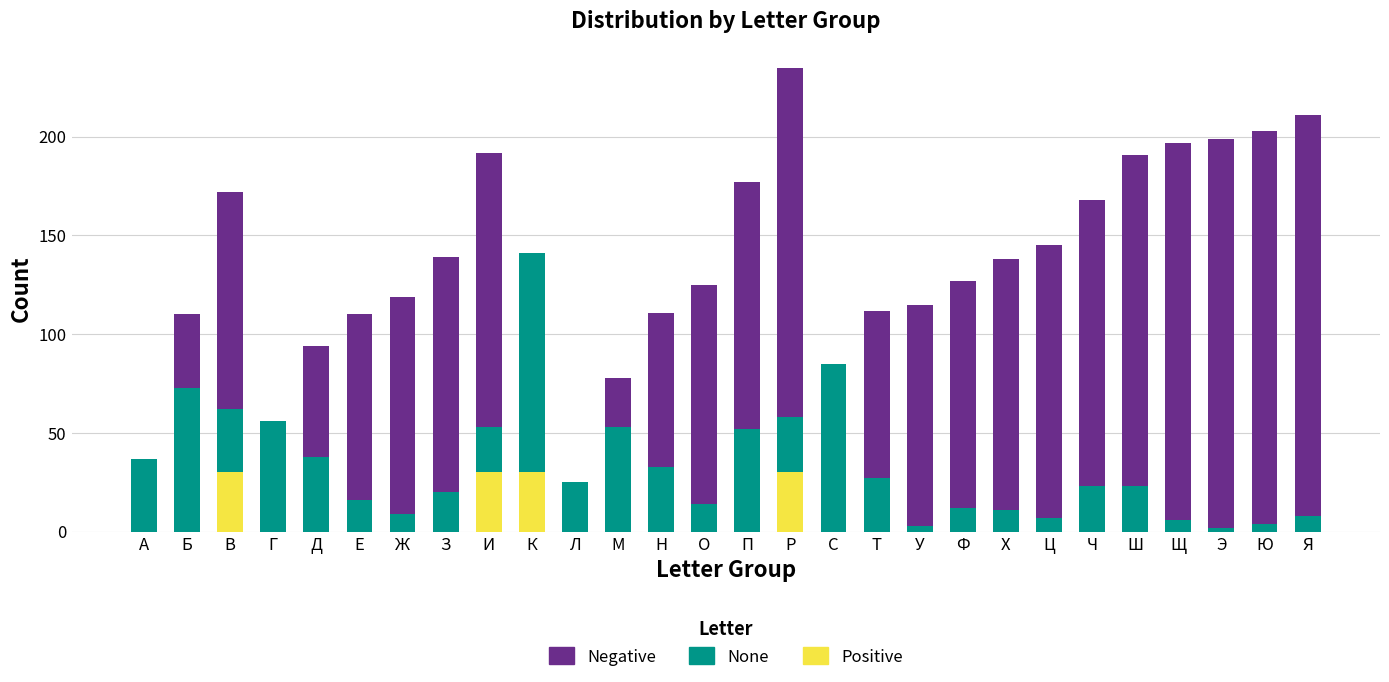

What is the total value across all series at К?

141